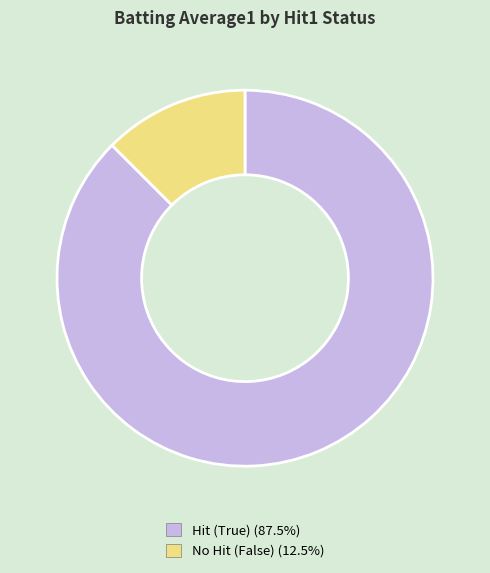

Is there any slice that represents more than half of the pie?

Yes